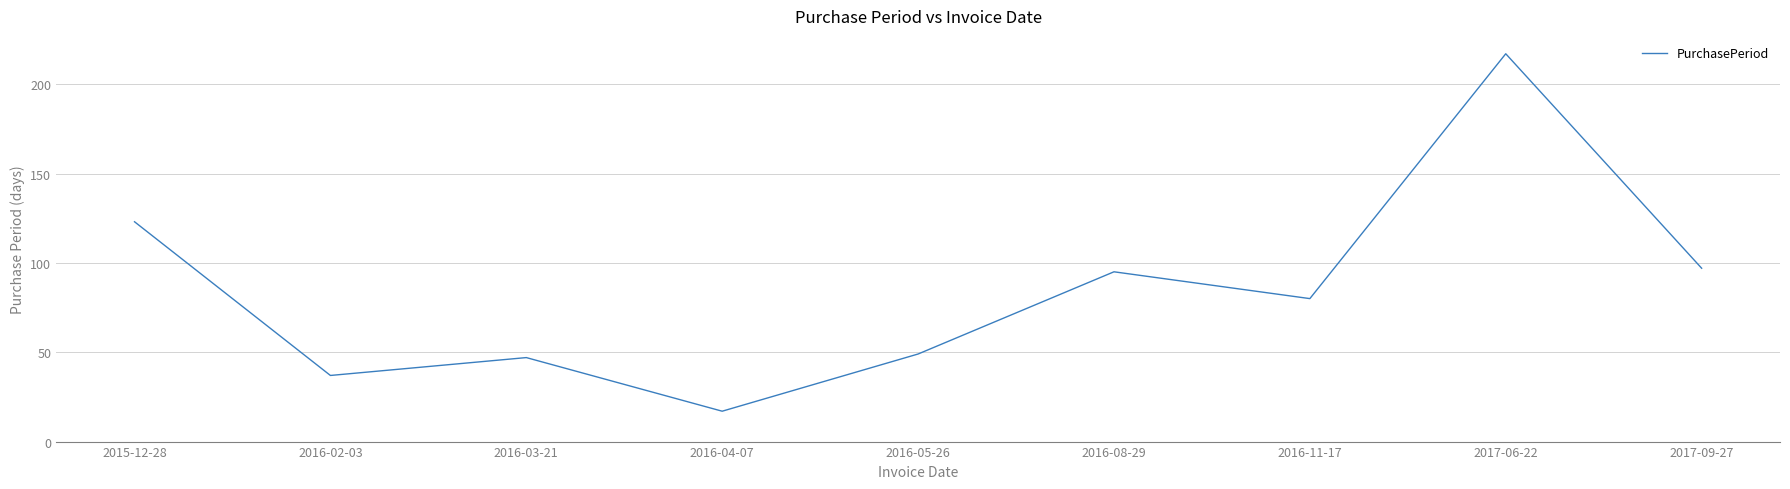

Reading left to right, transcribe all the data shown in this chart.

123	37	47	17	49	95	80	217	97